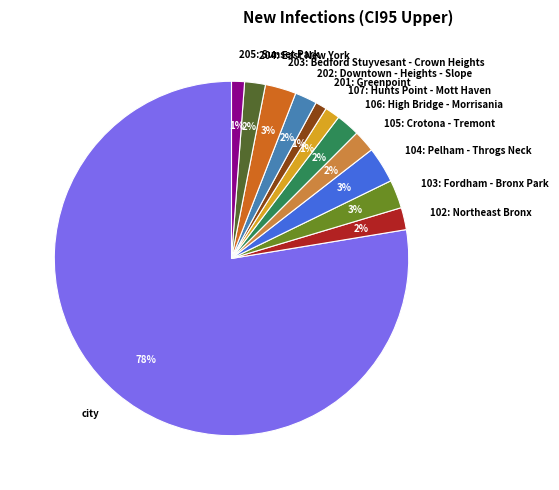

Approximately how many times larger is the value at 201: Greenpoint compared to 104: Pelham - Throgs Neck?

0.3